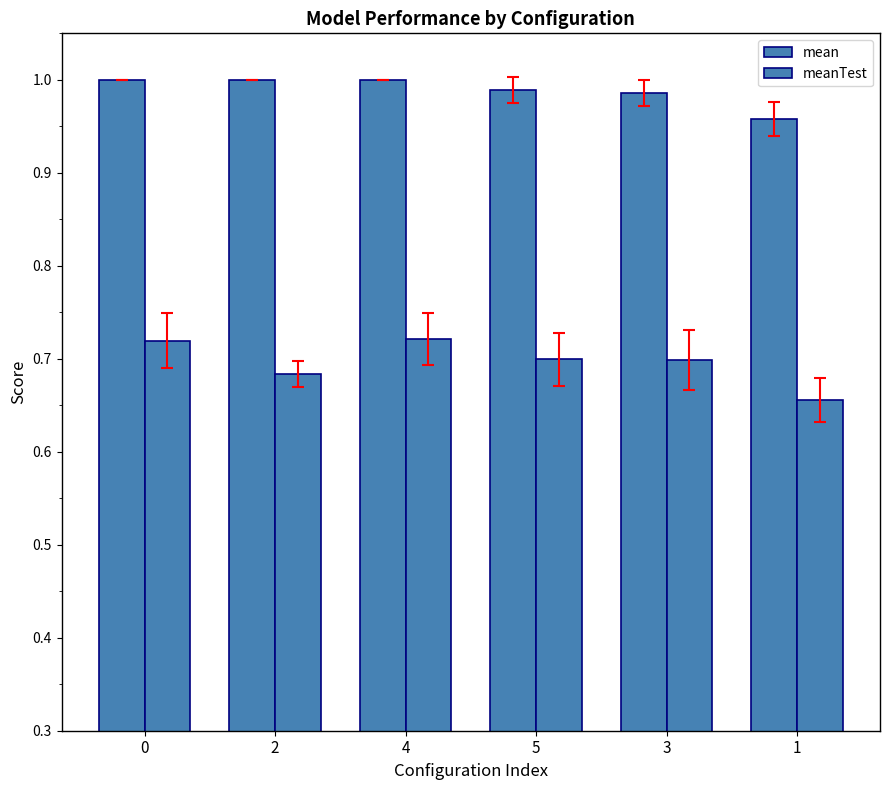

What is the sum of the mean values at 0 and 5?

2.0